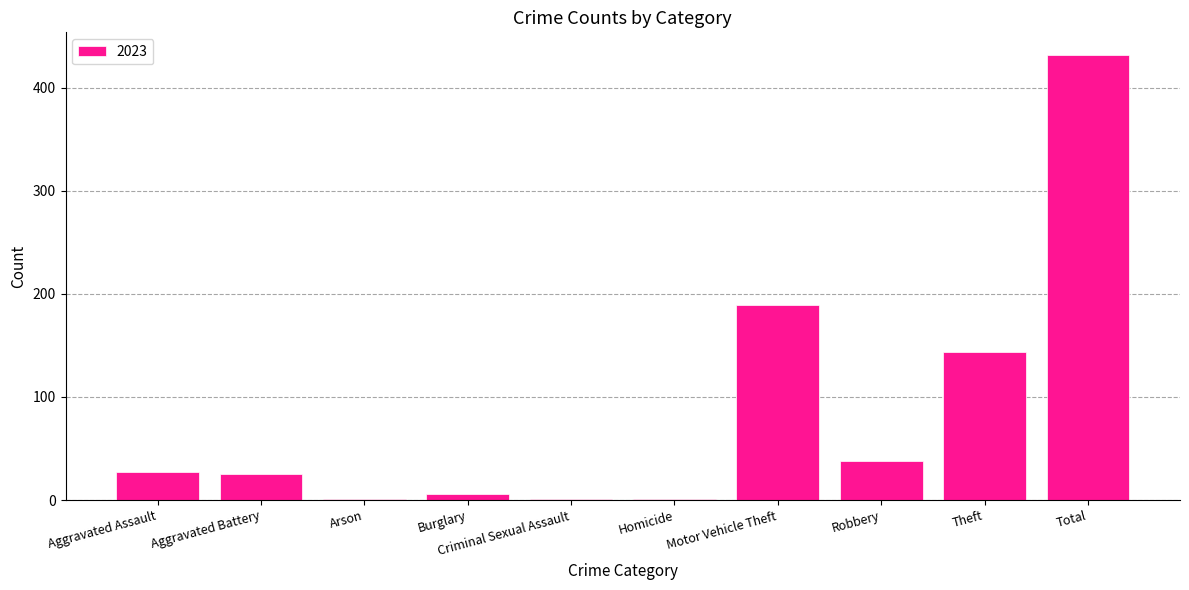

How many distinct data groups are displayed?

1